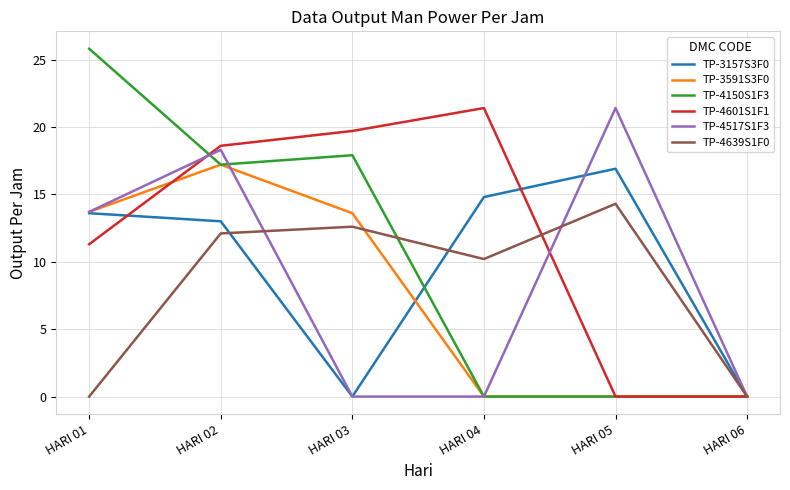

Is it true that TP-3591S3F0 equals 28.9 at HARI 02?

False